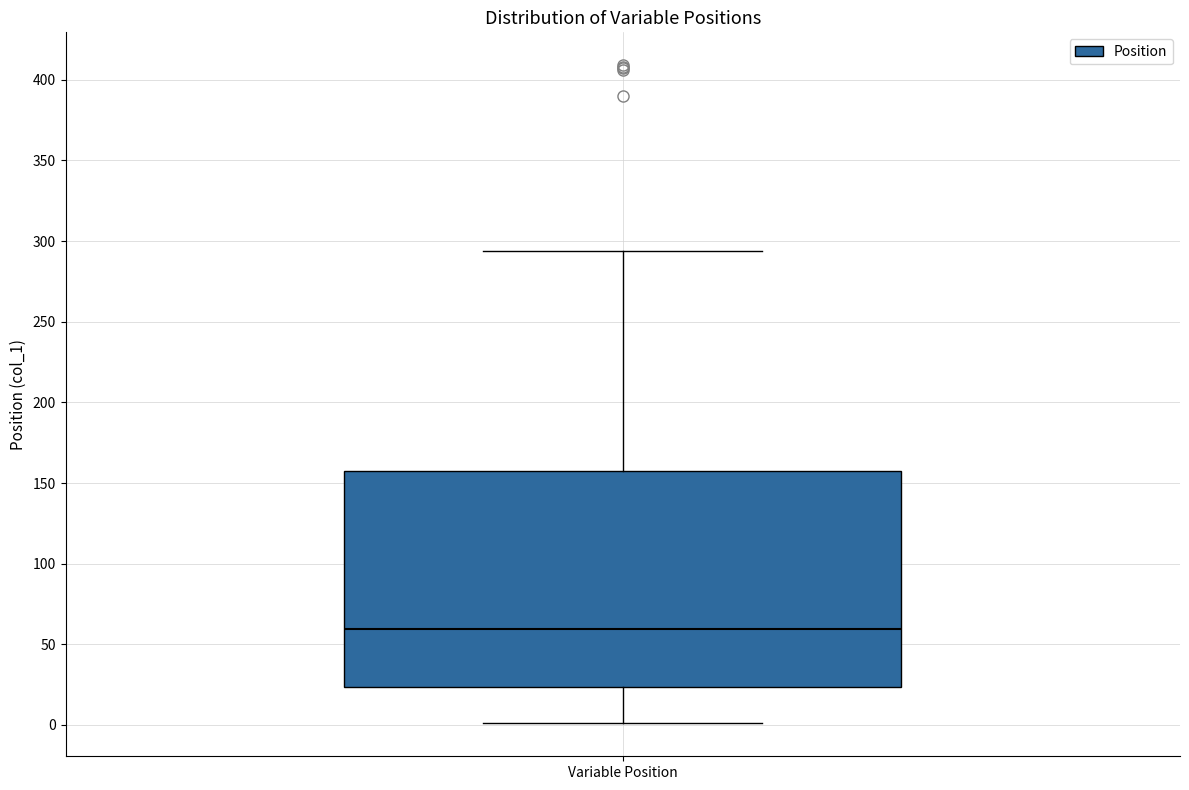

Transcribe this box plot: give where the median line is, the range the box spans, and where the two whiskers end, as read against the y-axis. The values are not printed on the chart, so give them approximately, as read against the axis.

median 60, box 25 to 160, whiskers 0 to 295